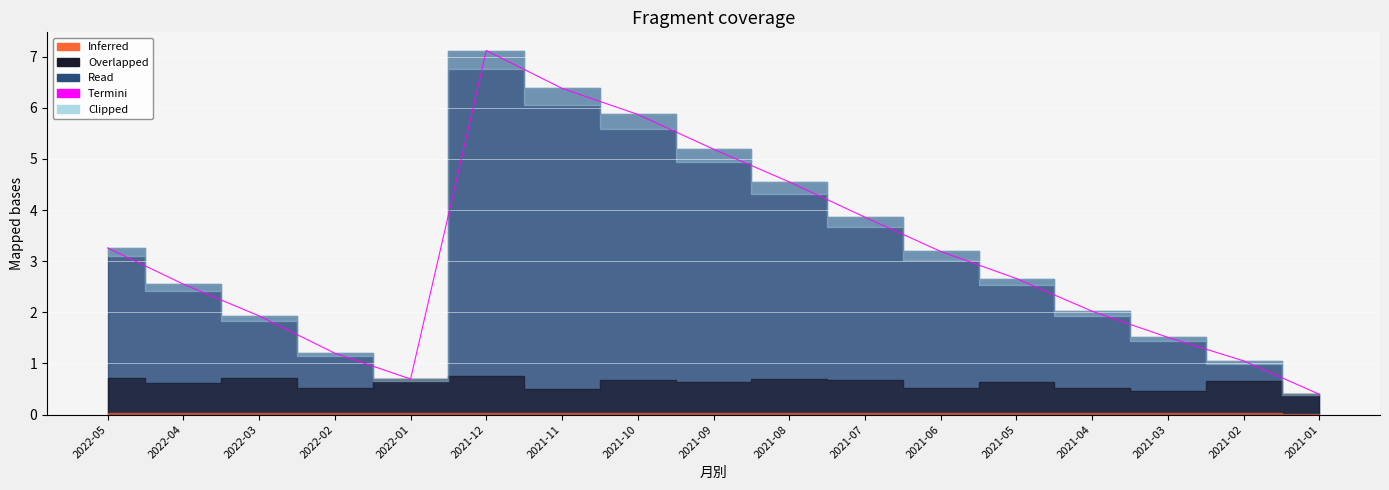

What value does the data have at 2022-05?

3.3